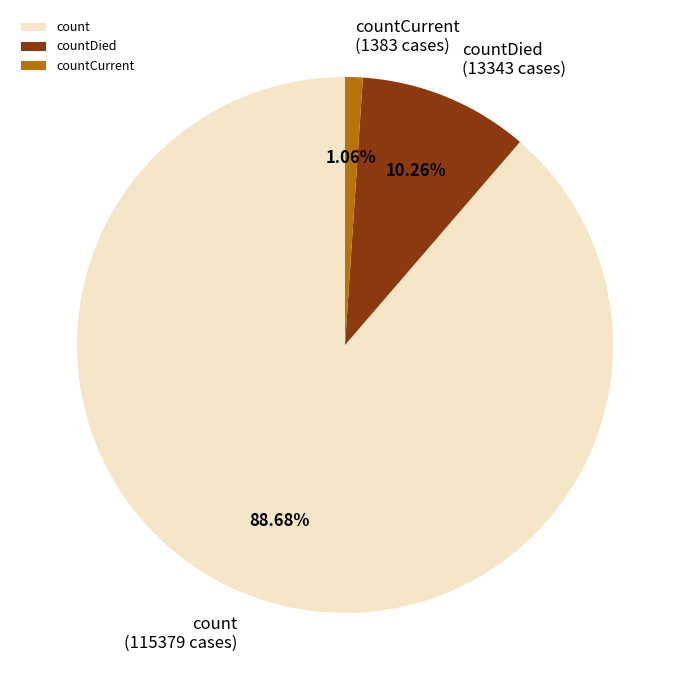

What percentage is NOT represented by count?

11.3%